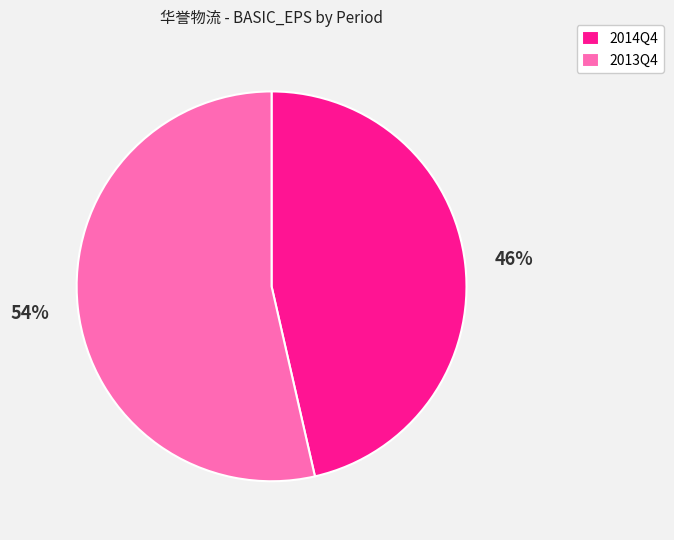

What is the smallest slice in the pie chart?

2014Q4